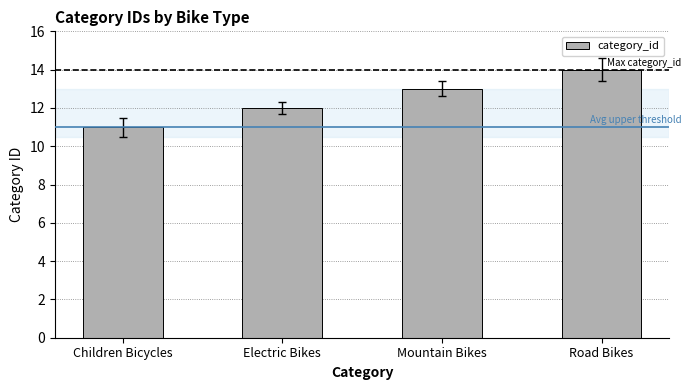

What is the label of the 2nd bar from the right?

Mountain Bikes